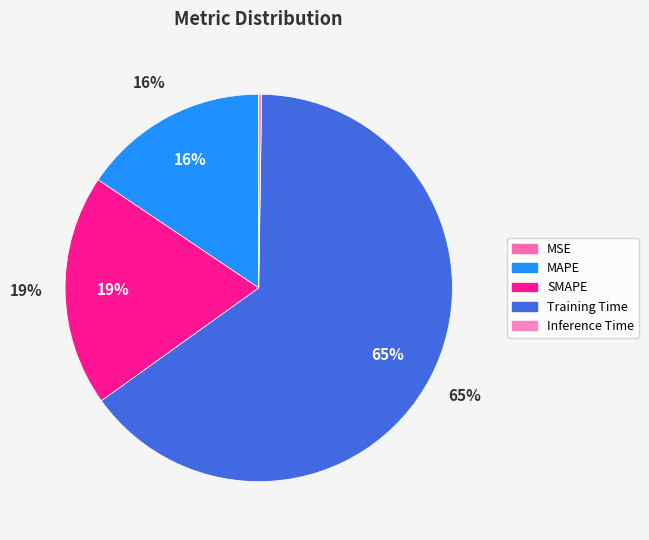

Which category has the biggest portion of the pie?

Training Time